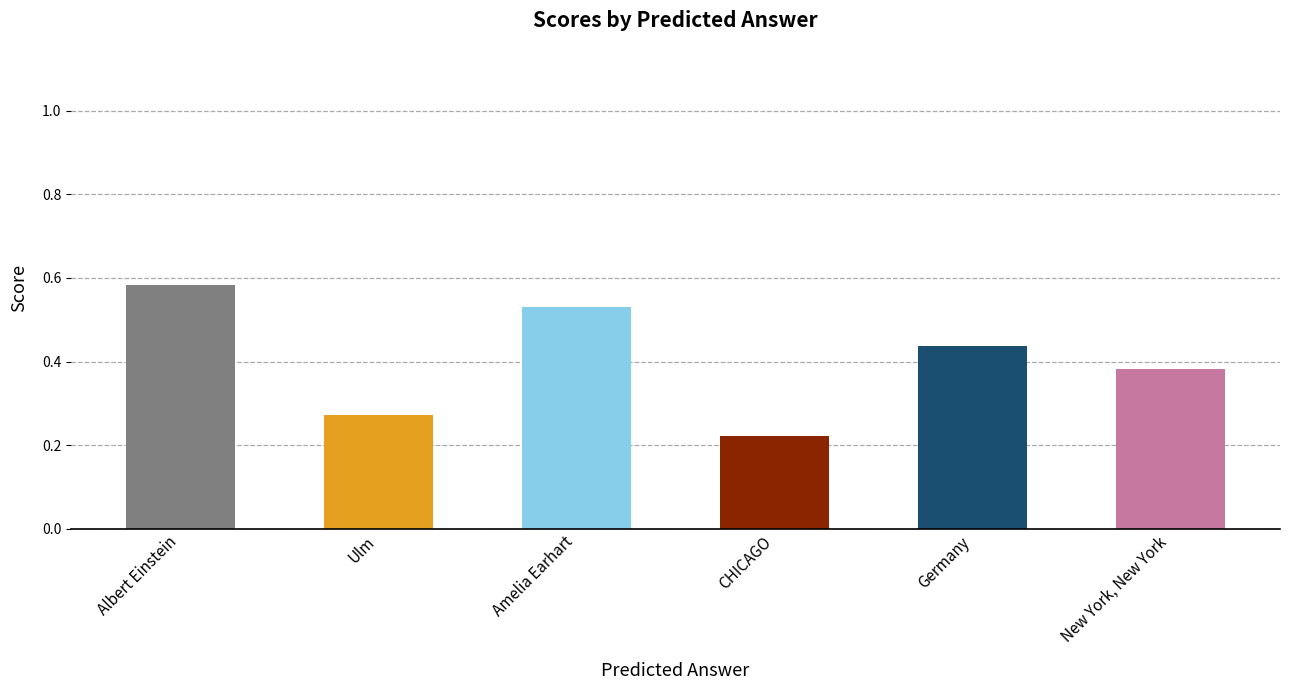

The chart shows a value of 0.9 at Albert Einstein. True or false?

False